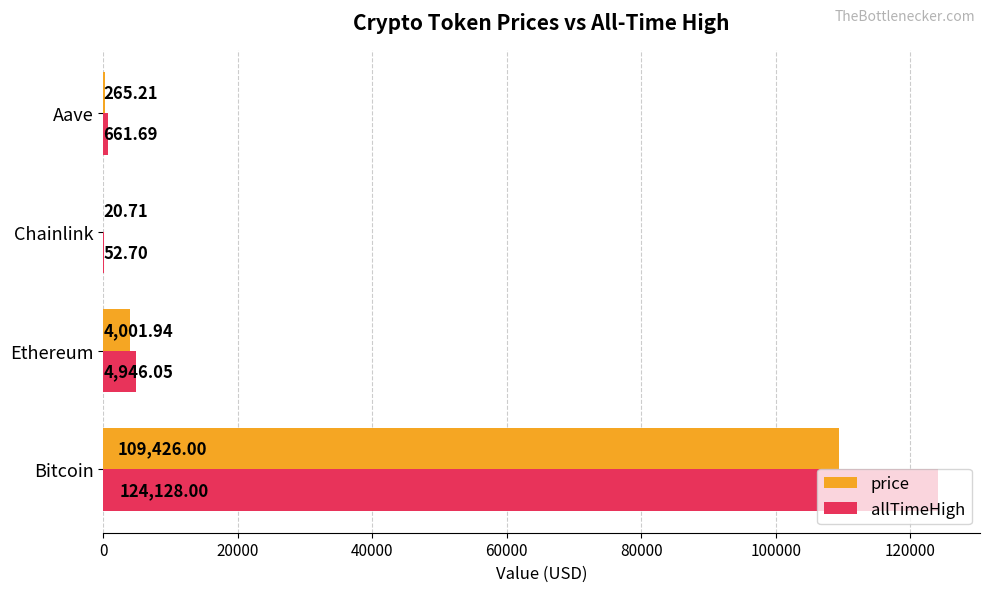

At which label is allTimeHigh closest to 62090?

Ethereum